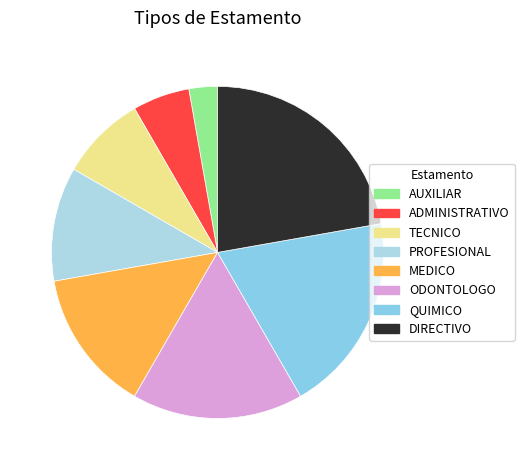

Does ODONTOLOGO represent more than half of the total?

No